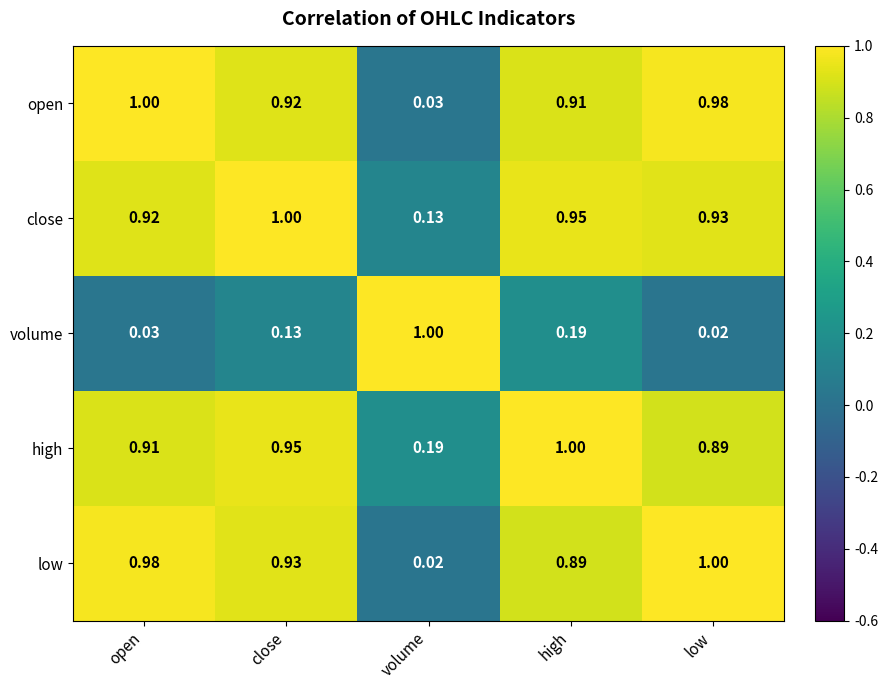

Rank the series at close from lowest to highest value.

volume, open, low, high, close